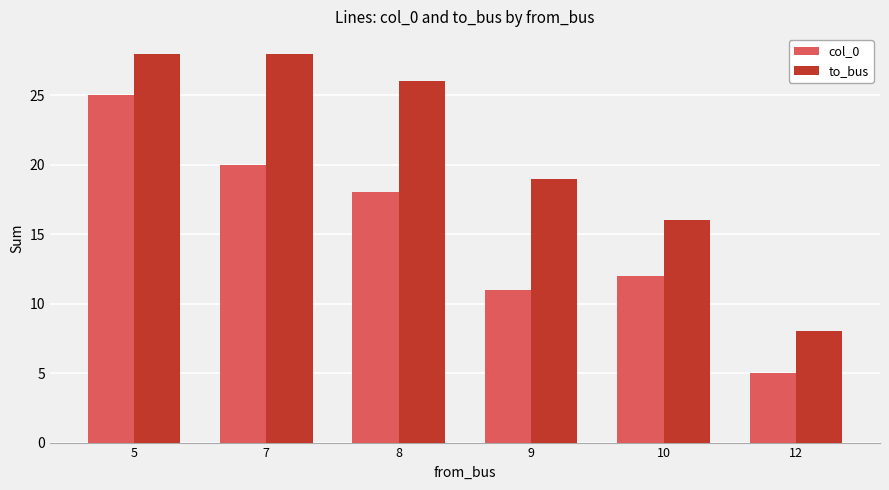

Reading right to left, extract all data points from this chart.

col_0: 5	12	11	18	20	25
to_bus: 8	16	19	26	28	28